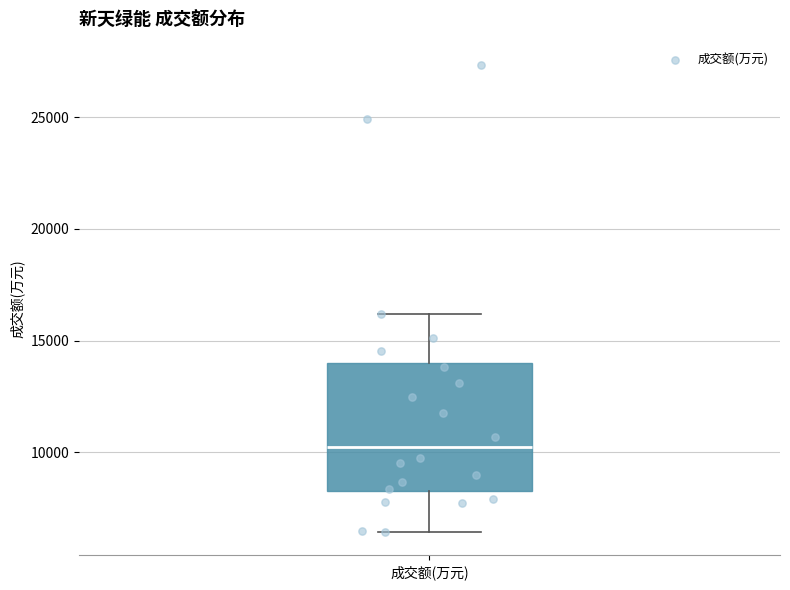

Where is the lower edge of the box for 成交额(万元) on the y-axis? The values are not printed on the chart, so give them approximately, as read against the axis.

8500